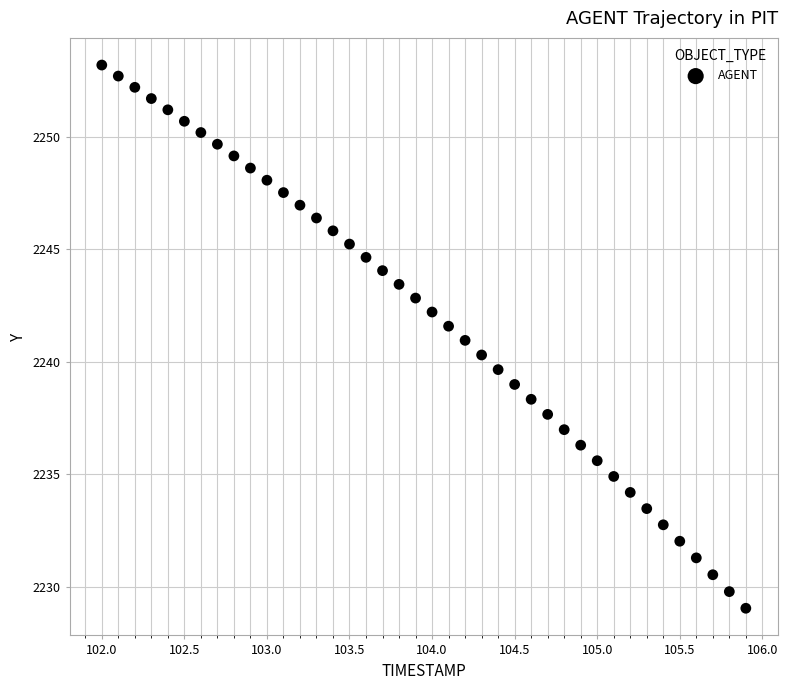

What is the range of X values (max minus min)?

3.9